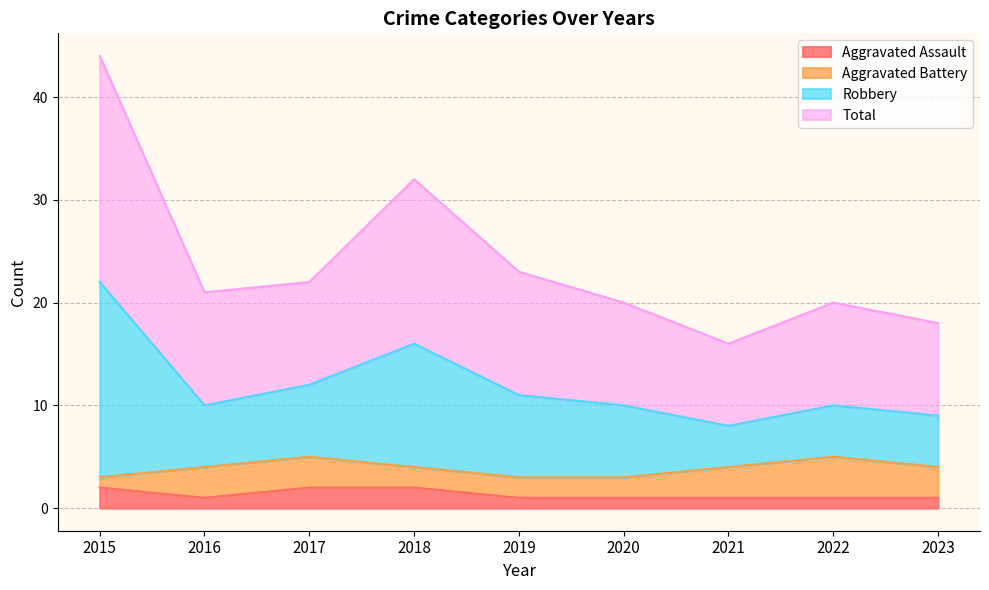

Rank the categories by Aggravated Assault value from highest to lowest.

2015, 2017, 2018, 2016, 2019, 2020, 2021, 2022, 2023